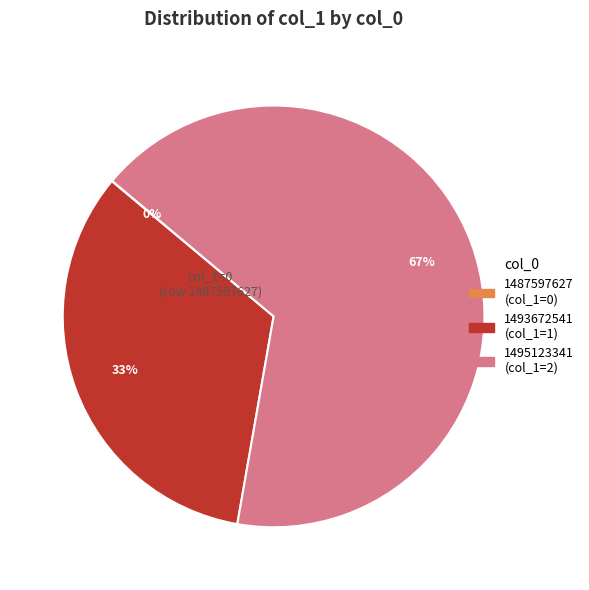

What is the largest slice in the pie chart?

1495123341